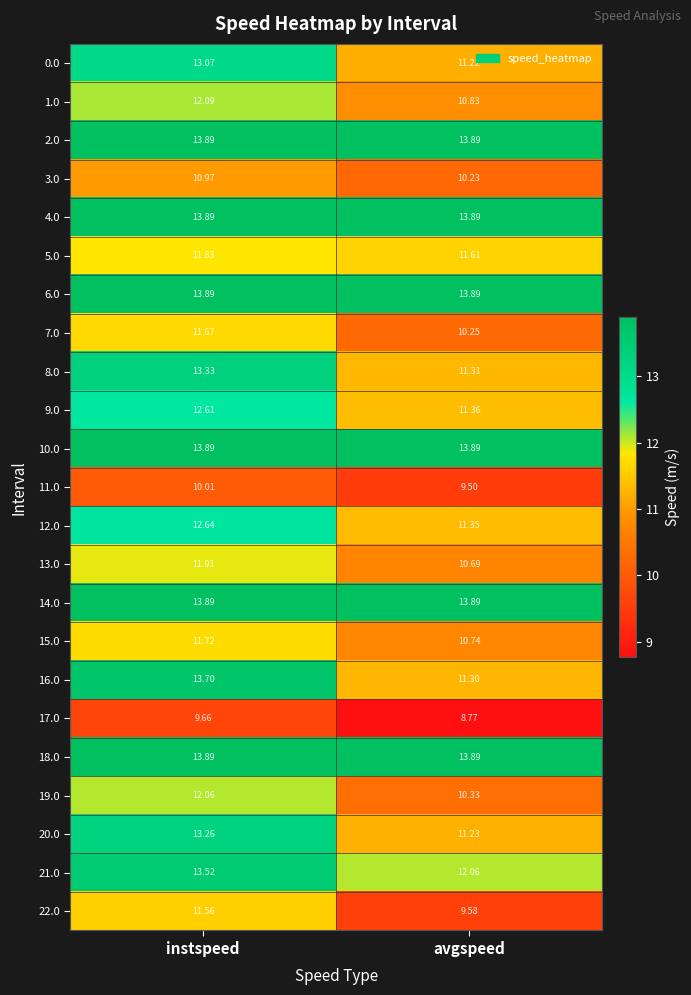

Is the value of 9.0 at avgspeed greater than the value of 16.0 at instspeed?

No